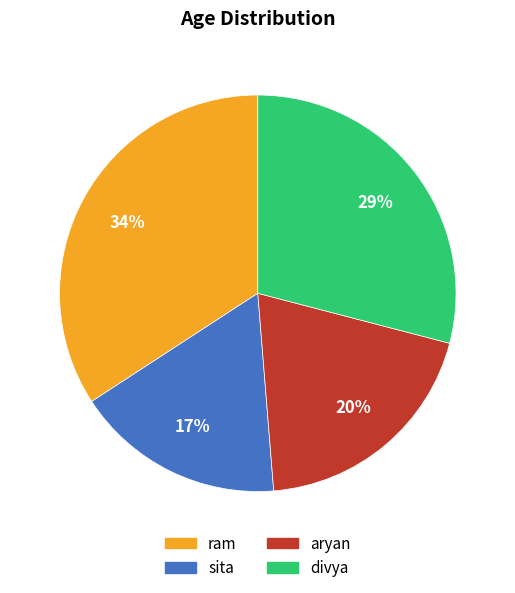

To the nearest percent, what portion does divya represent?

29%